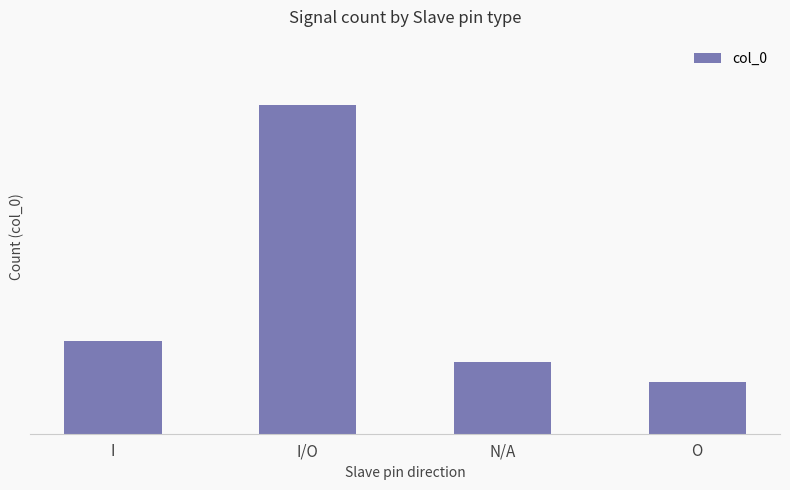

Count the number of data series in this chart.

1